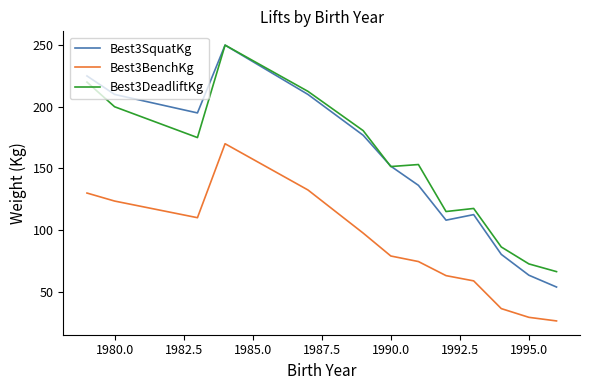

Does the chart have visible grid lines?

No